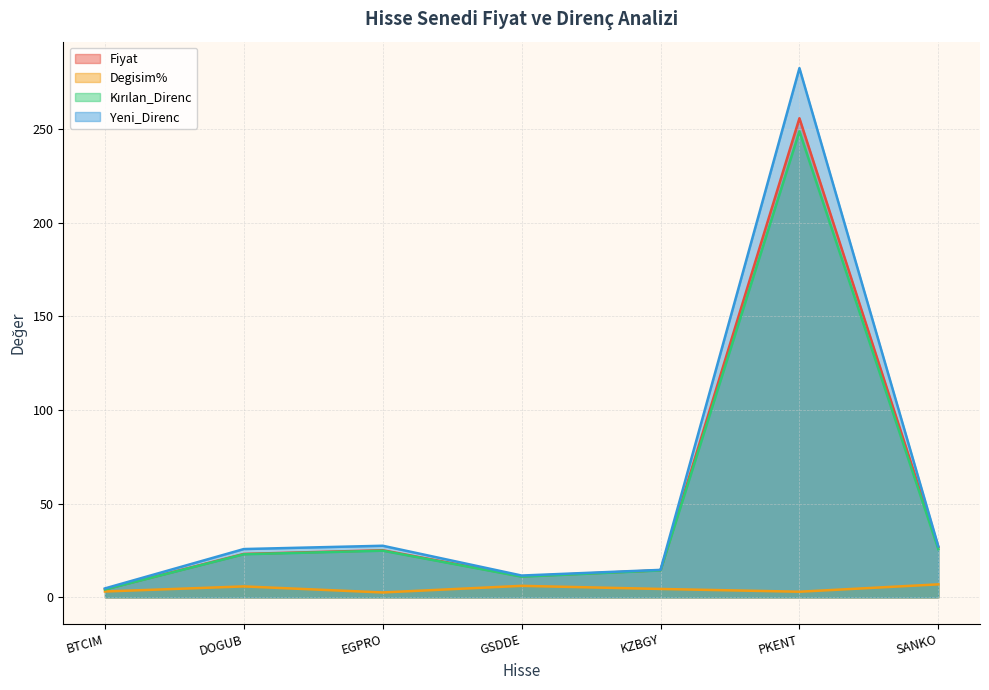

What is the label of the 6th point from the left?

PKENT